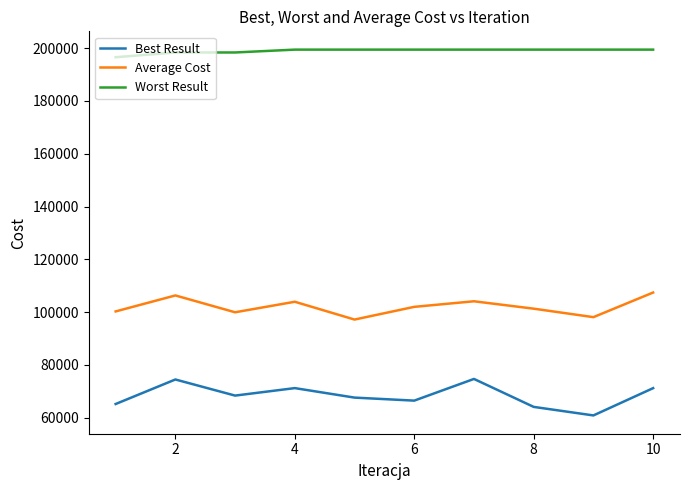

Rank the series by their maximum value, from highest to lowest.

Worst Result, Average Cost, Best Result